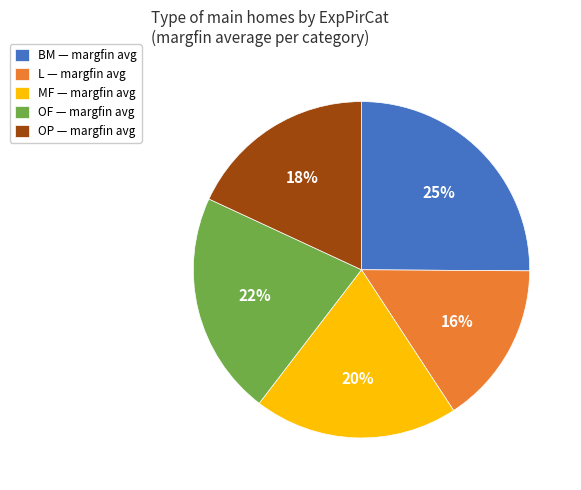

Is there any slice that represents more than half of the pie?

No